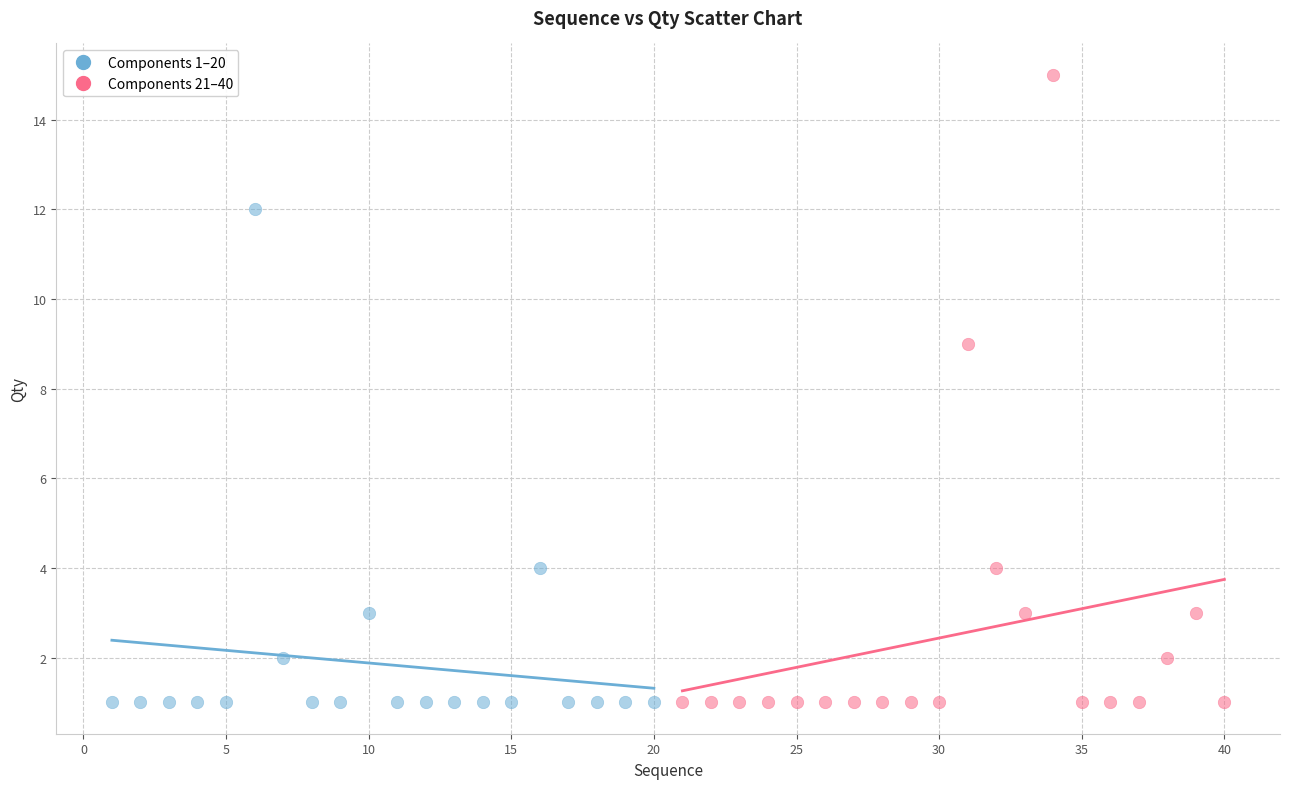

Which series has the largest Y range (max minus min)?

Components 21–40